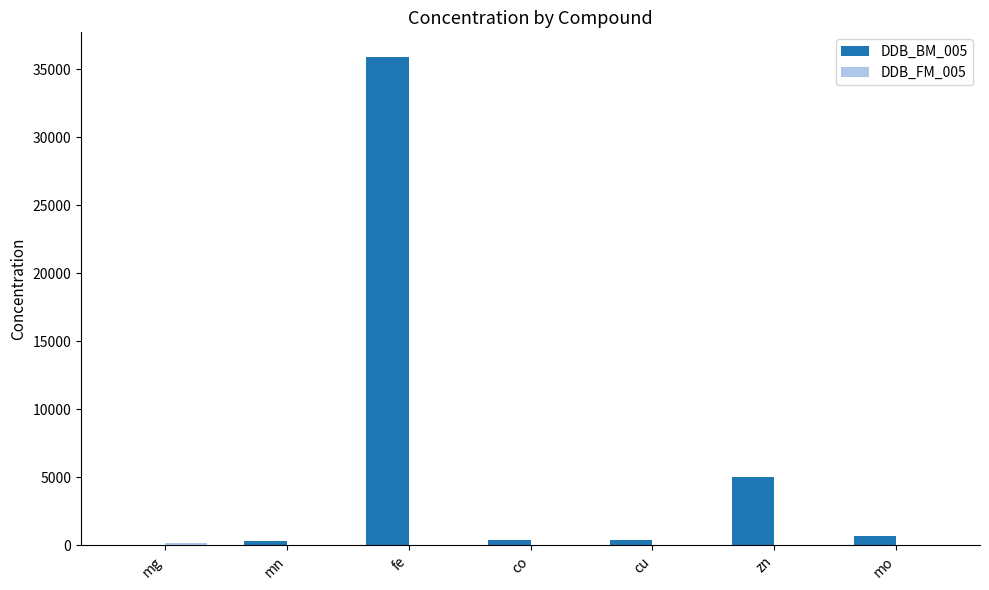

What is the sum of all DDB_BM_005 values?

42728.9